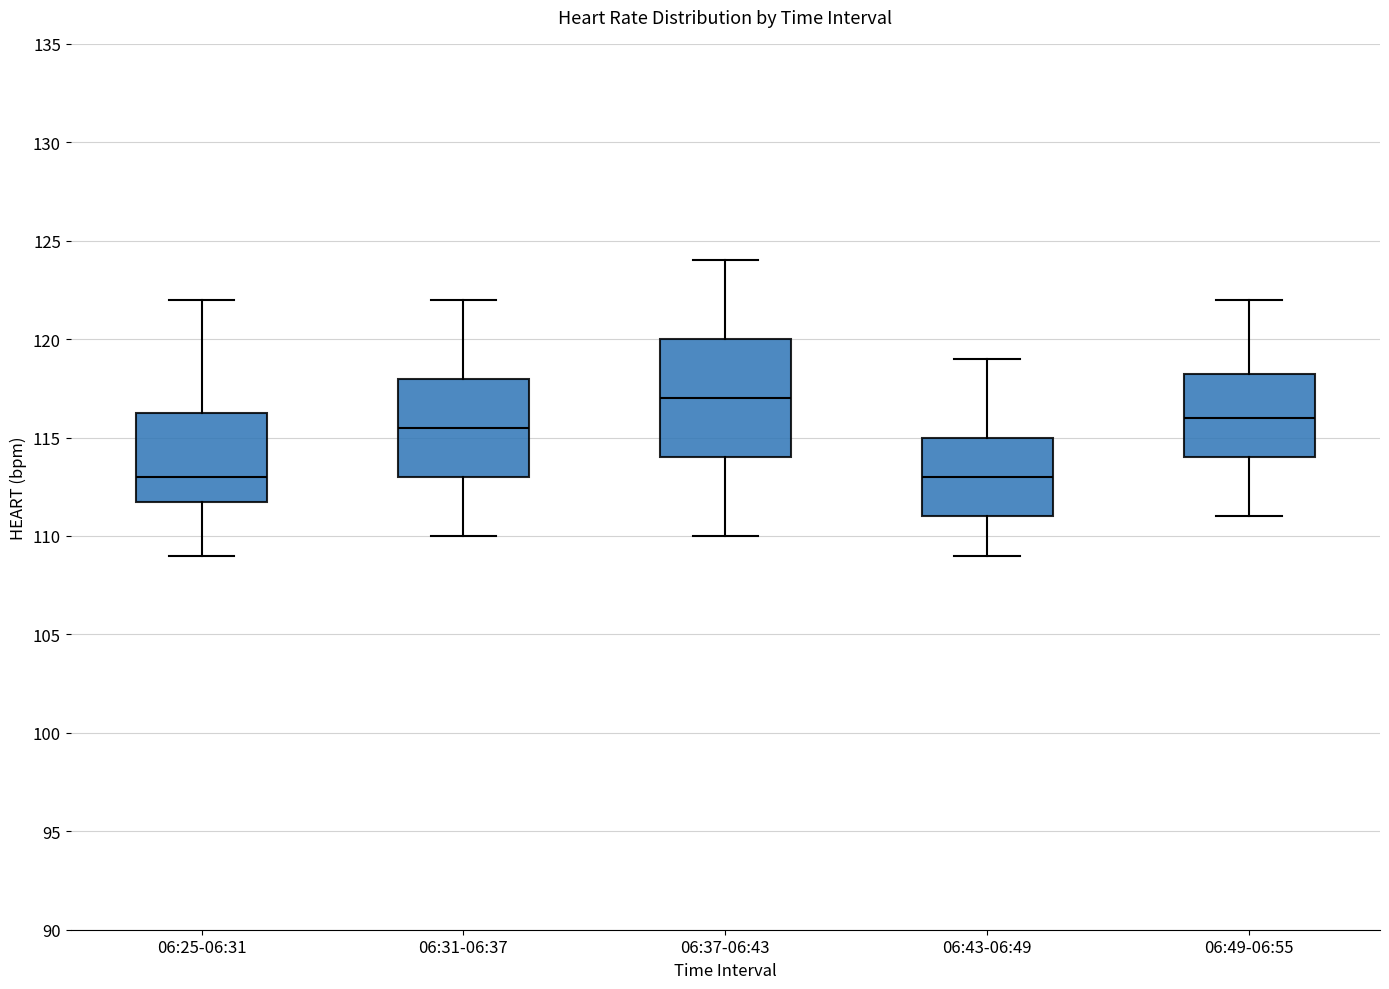

Reading left to right, read every box against the y-axis: the position of its median line, the range the box covers, and the ends of its whiskers. The values are not printed on the chart, so give them approximately, as read against the axis.

06:25-06:31: median 113.0, box 112.0 to 116.5, whiskers 109.0 to 122.0
06:31-06:37: median 115.5, box 113.0 to 118.0, whiskers 110.0 to 122.0
06:37-06:43: median 117.0, box 114.0 to 120.0, whiskers 110.0 to 124.0
06:43-06:49: median 113.0, box 111.0 to 115.0, whiskers 109.0 to 119.0
06:49-06:55: median 116.0, box 114.0 to 118.5, whiskers 111.0 to 122.0